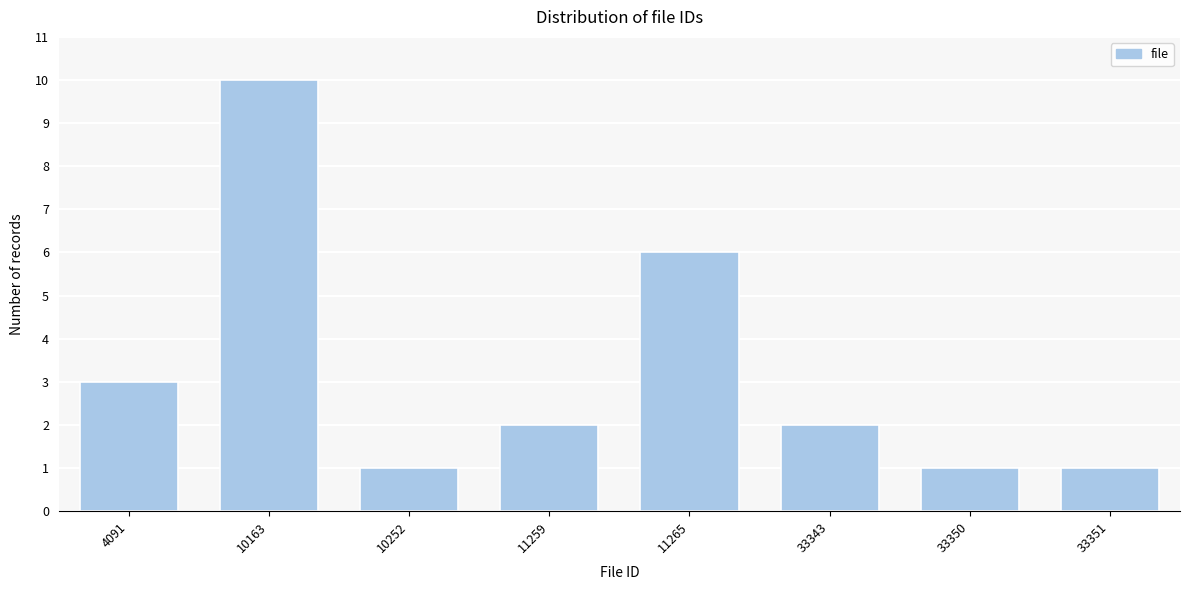

Reading right to left, list all the values displayed in this chart.

1	1	2	6	2	1	10	3